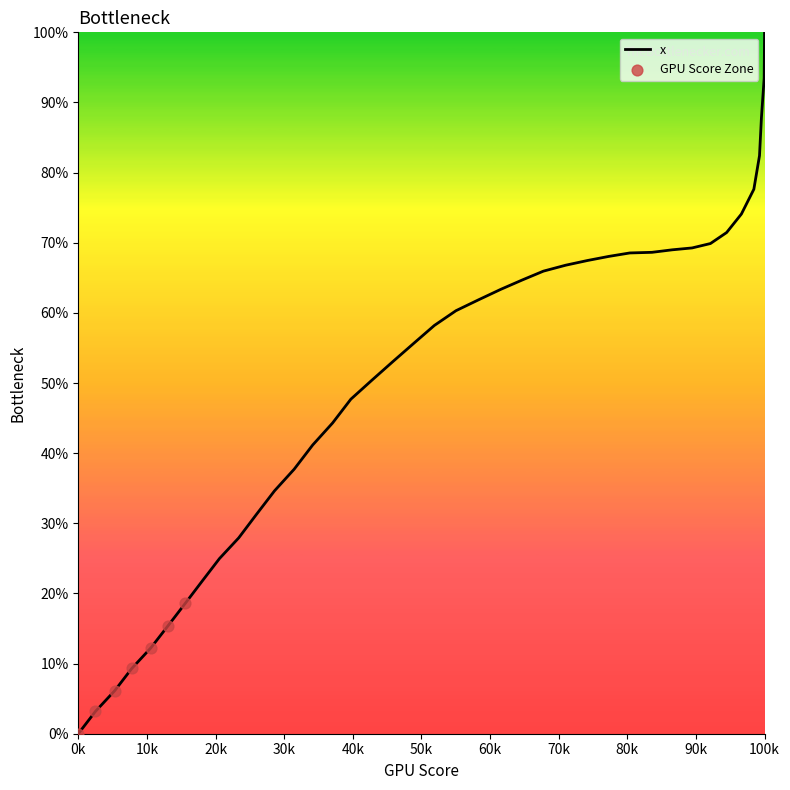

What is the greatest value displayed?

100.0